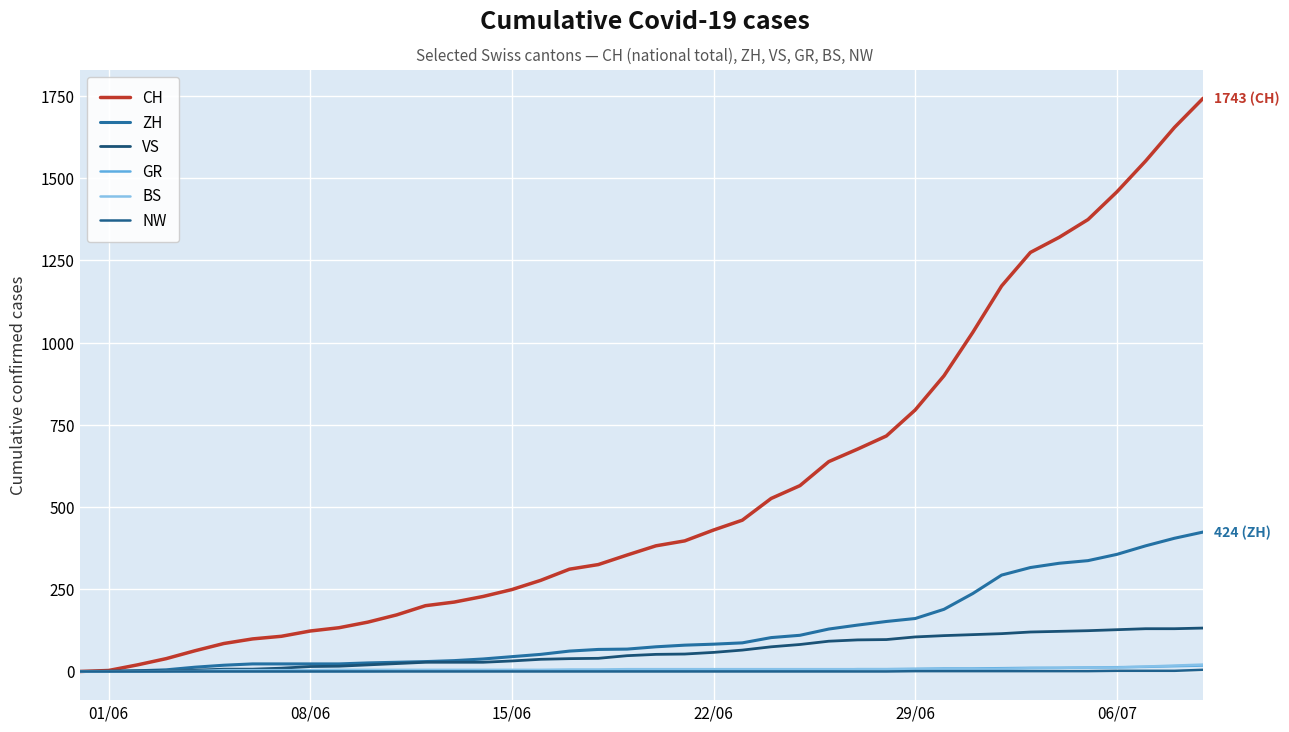

Does the chart display data point markers on the line(s)?

No